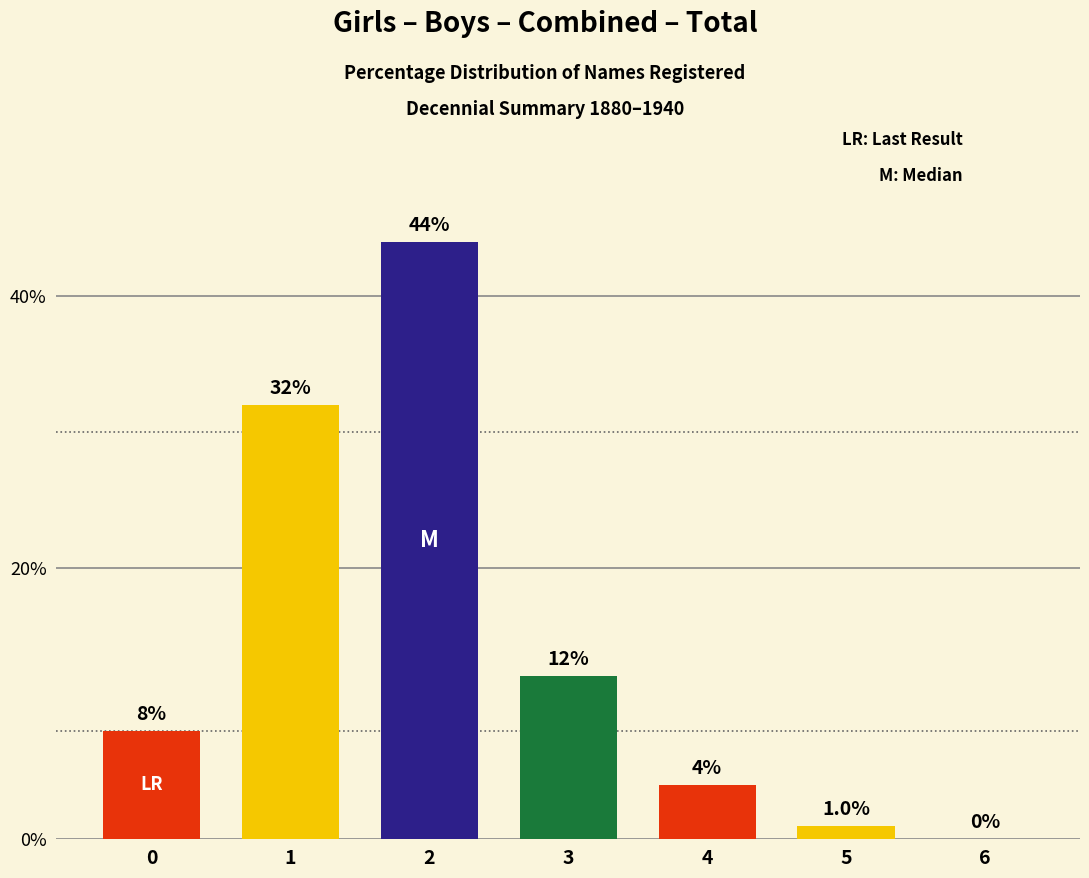

What is the difference between the values at 0 and 3?

4